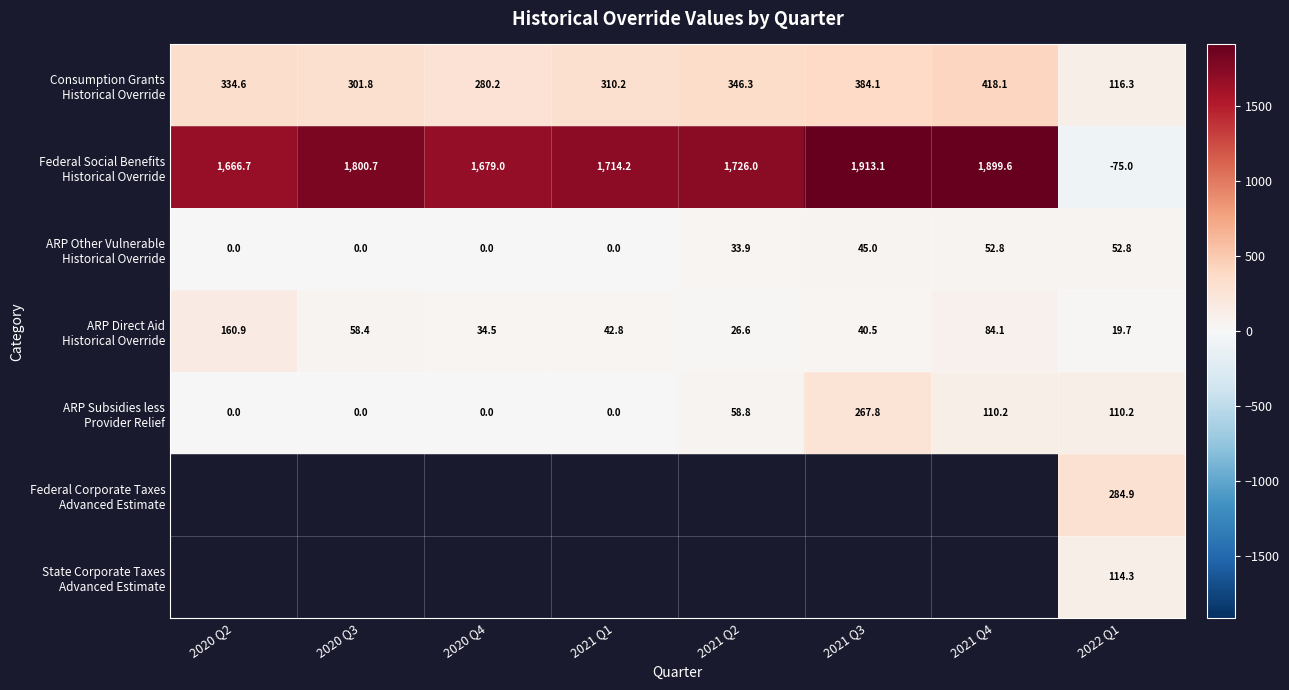

What is the sum of all Federal Social Benefits Historical Override values?

12324.4